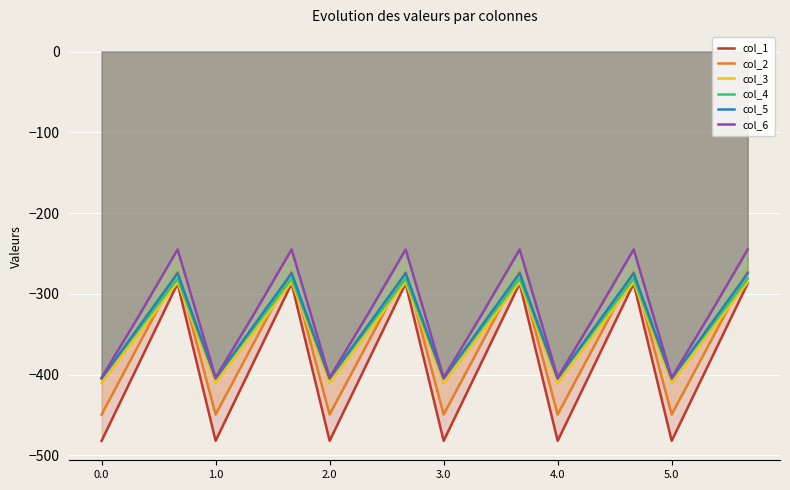

What is the label of the 18th point from the left?

17